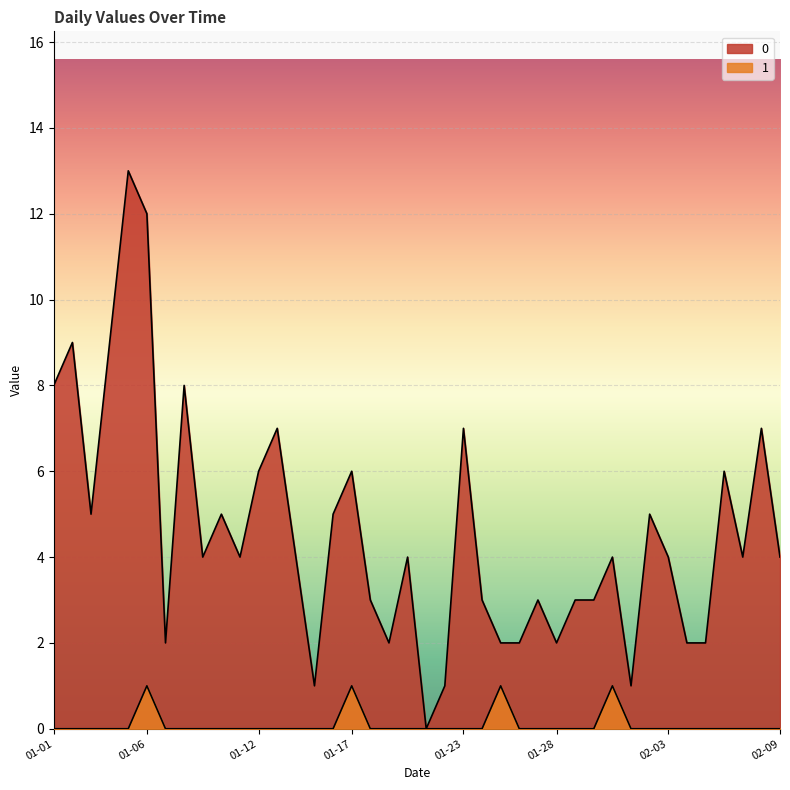

How many lines are shown in the chart?

2